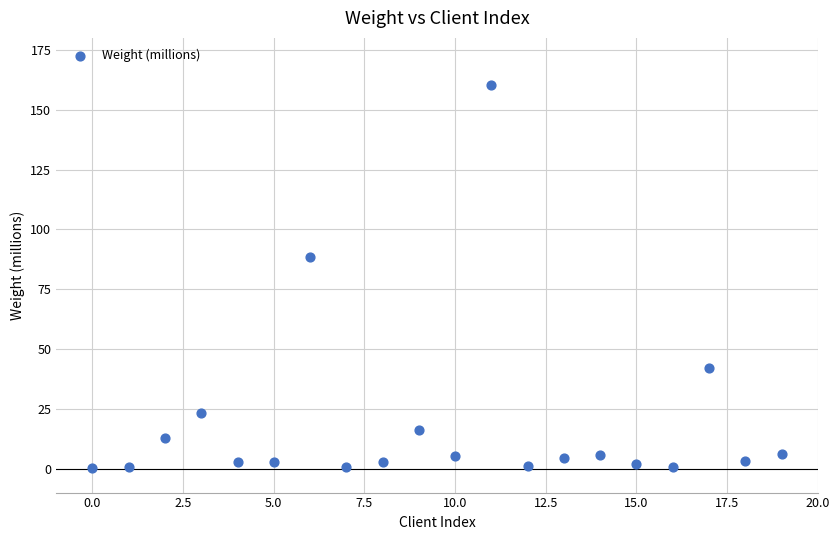

What Y value in the scatter plot is closest to 80?

88.5